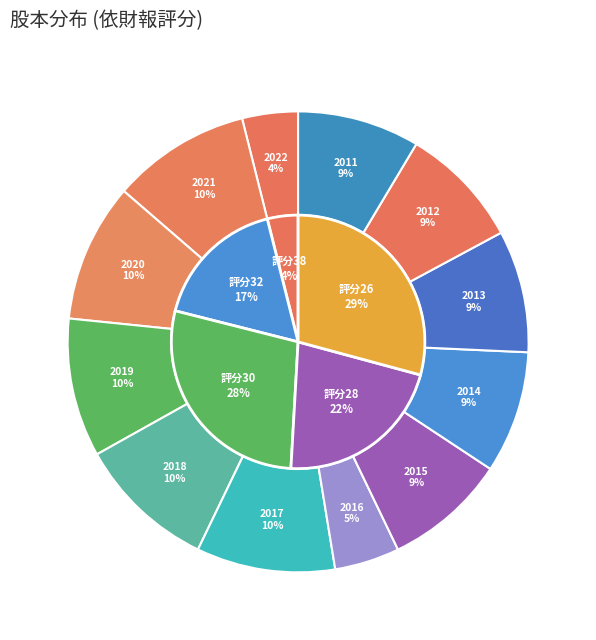

Which category has the smallest portion of the pie?

2022